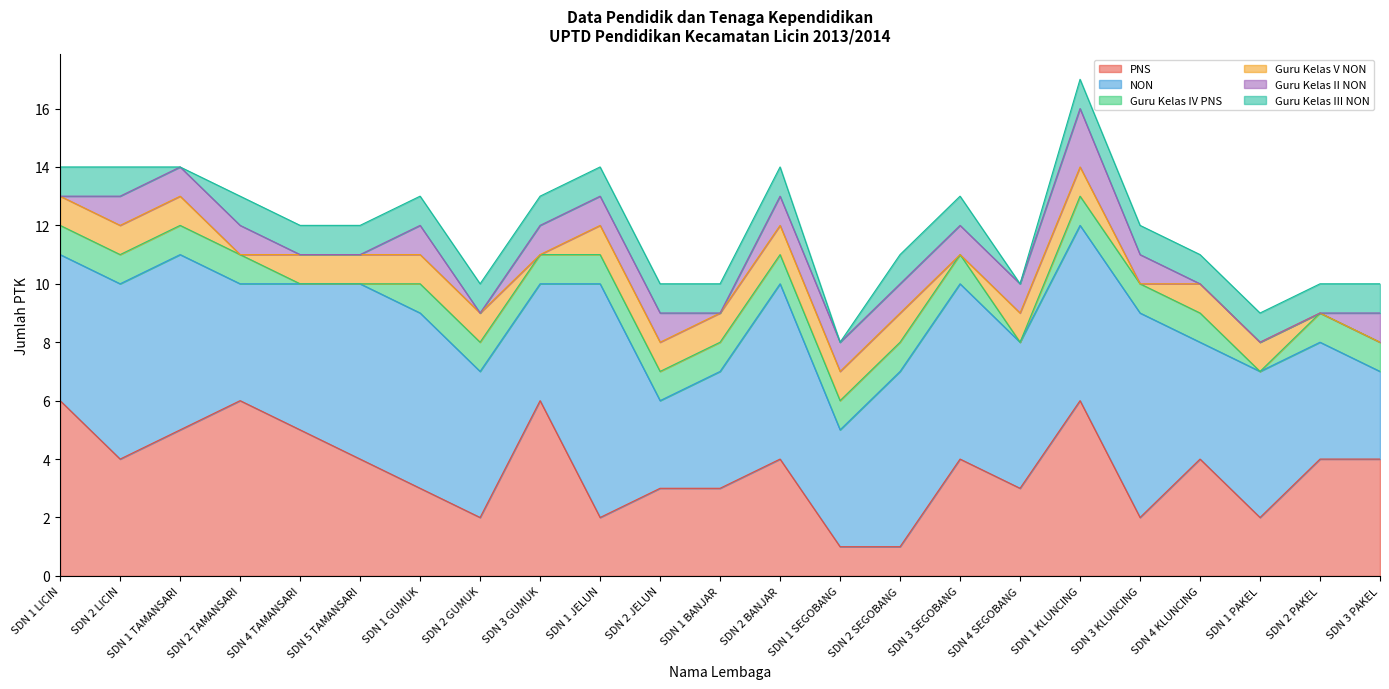

What is the difference between the highest and lowest values at SDN 4 SEGOBANG?

5